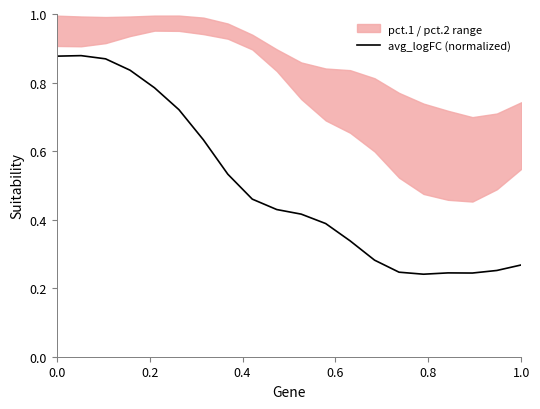

The avg_logFC (normalized) series shows 0.1 at 1.0. True or false?

False